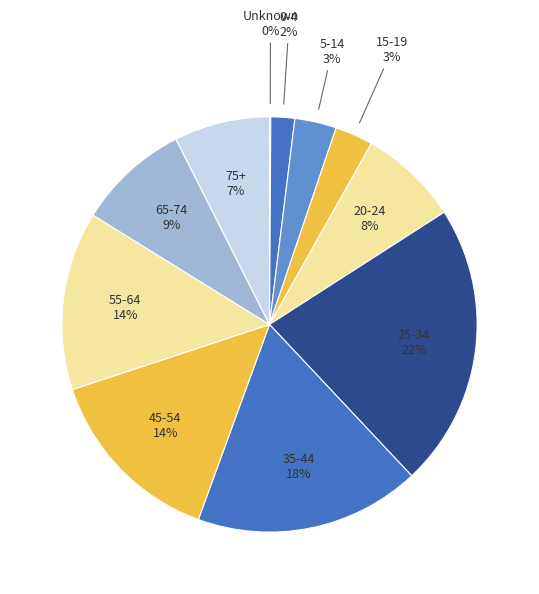

To the nearest percent, what is the average slice percentage?

9%